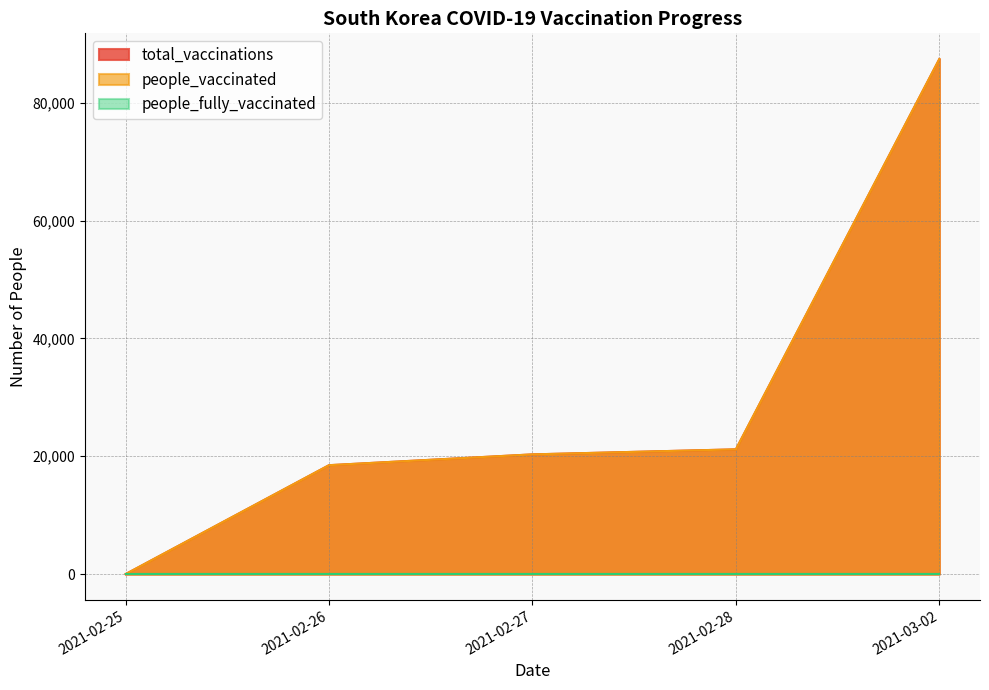

Does the chart have visible grid lines?

Yes